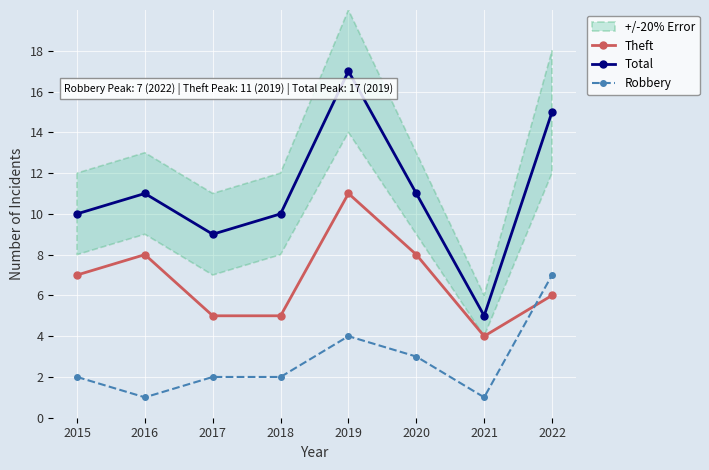

At which label does Total reach its minimum?

2021